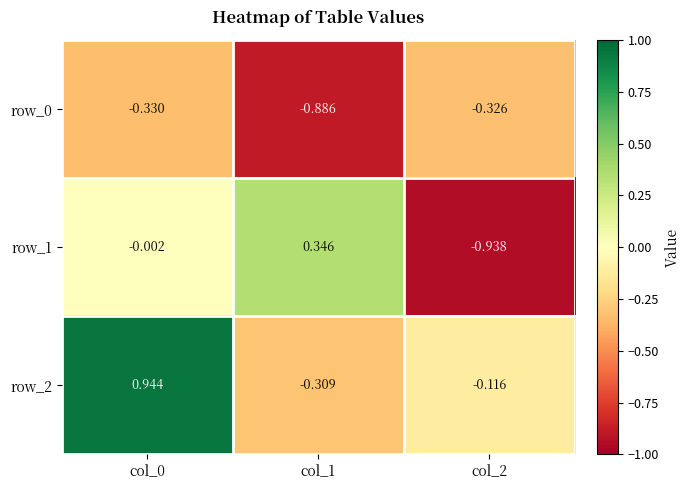

Reading left to right, extract all data points from this chart.

row_0: -0.3	-0.9	-0.3
row_1: -0.0	0.3	-0.9
row_2: 0.9	-0.3	-0.1